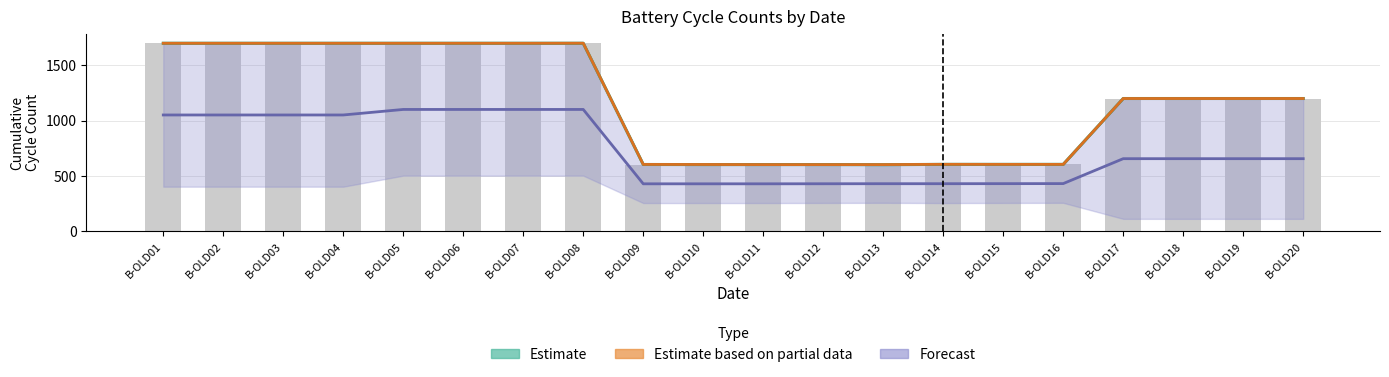

How many data points in Estimate based on partial data are less than 1200?

8